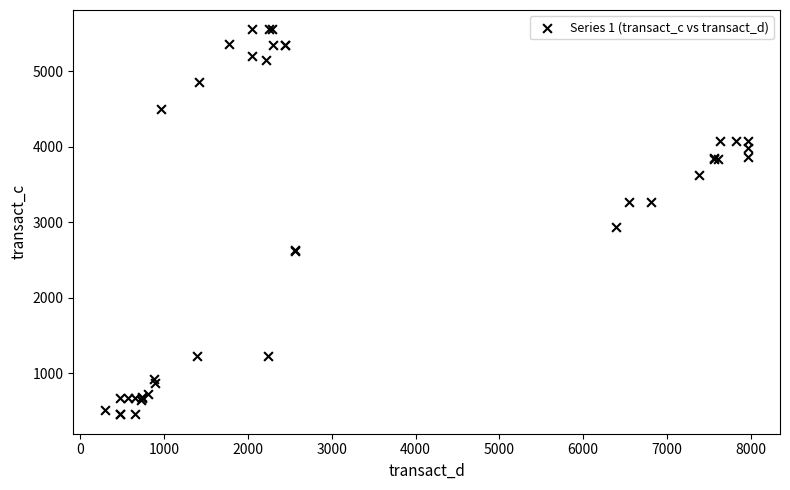

What Y value in the scatter plot is closest to 3005?

2937.0